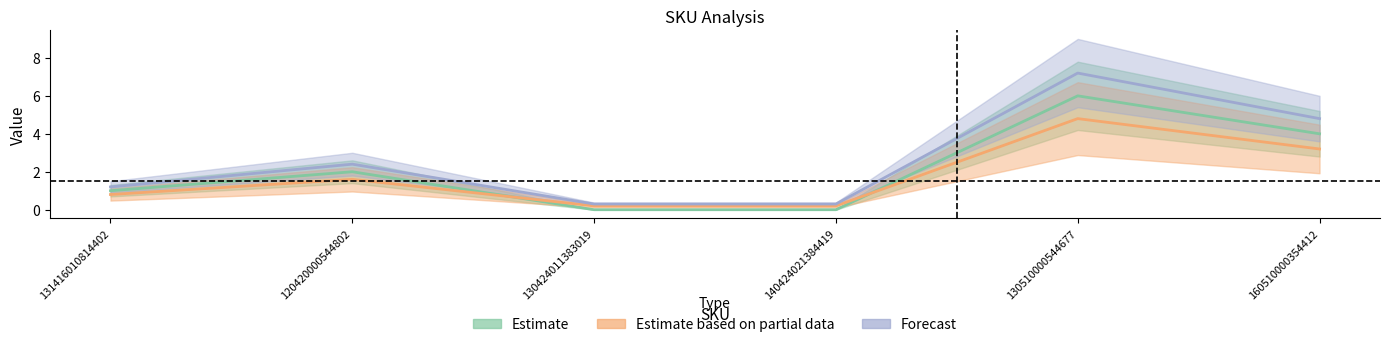

Where is the first local maximum for Estimate based on partial data?

120420000544802